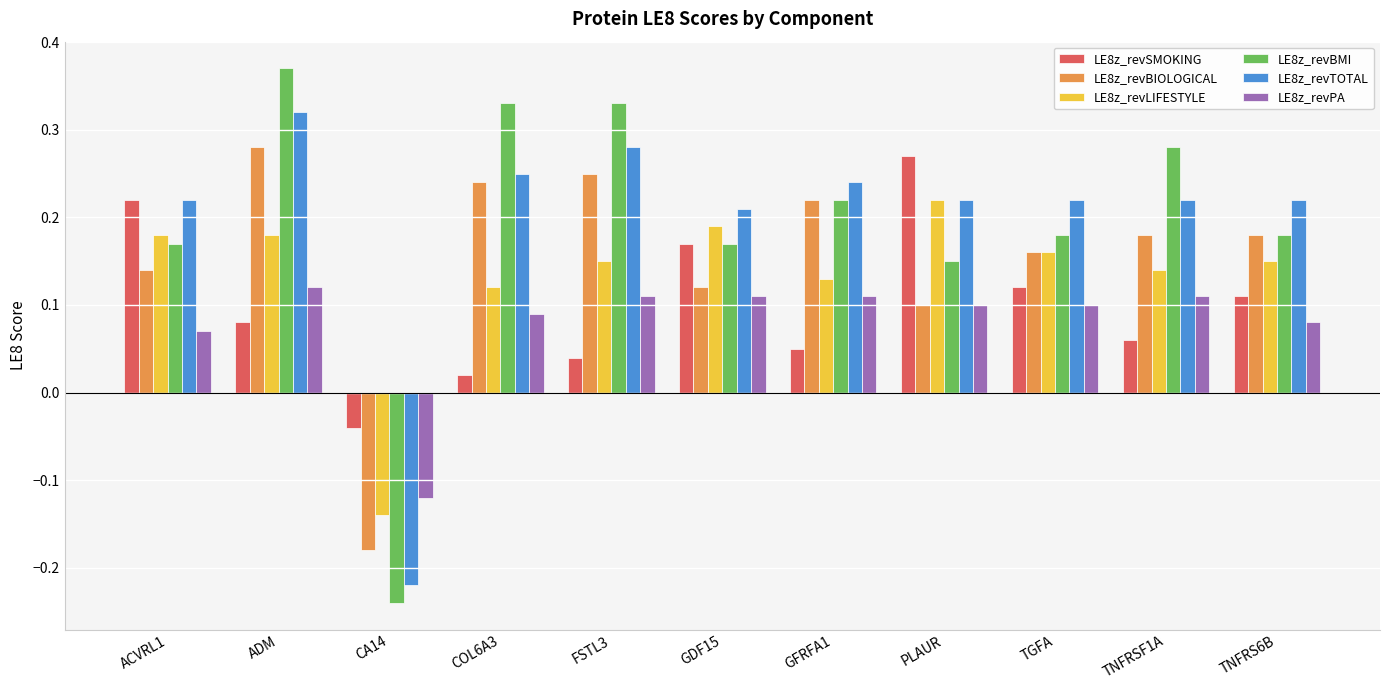

Where does the LE8z_revBMI series first go above 0?

ACVRL1